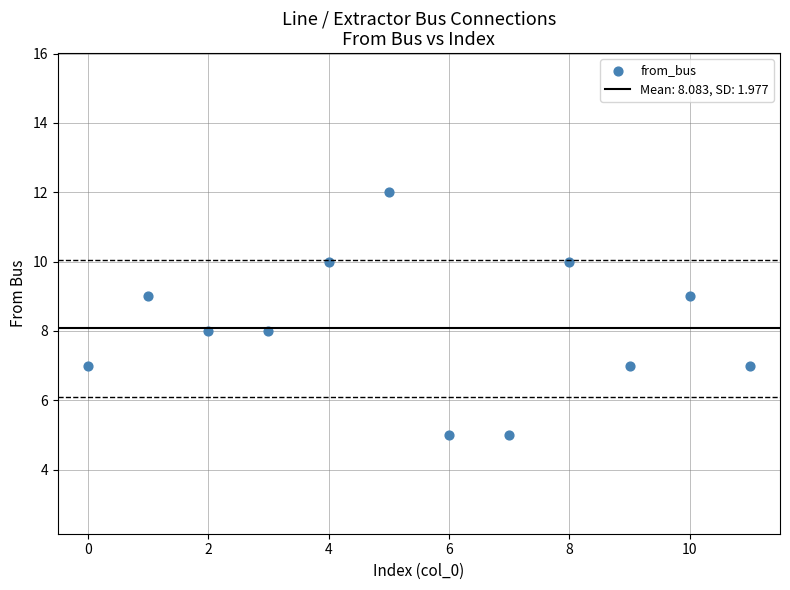

What is the average Y value?

8